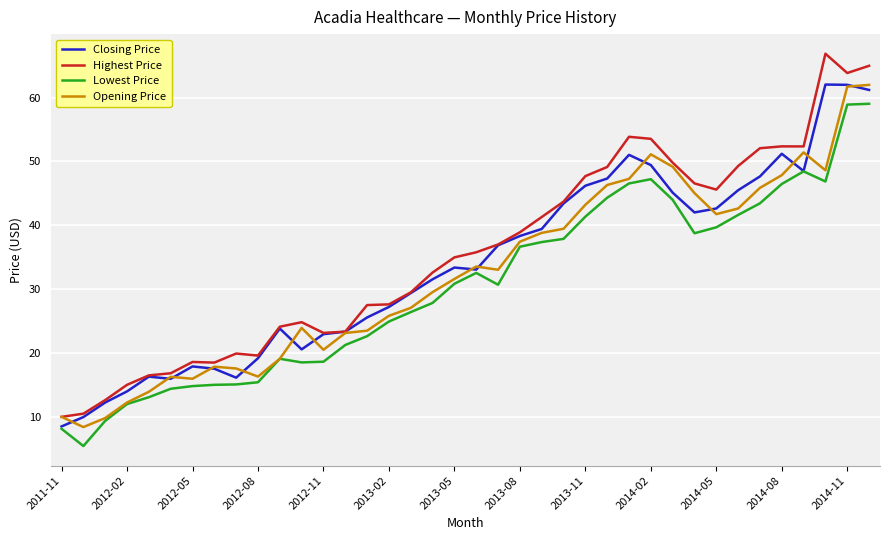

What is the minimum value shown in the chart?

5.4